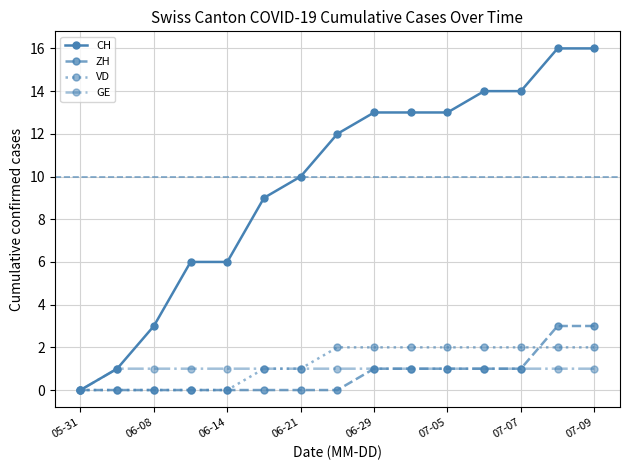

Does the chart have visible grid lines?

Yes